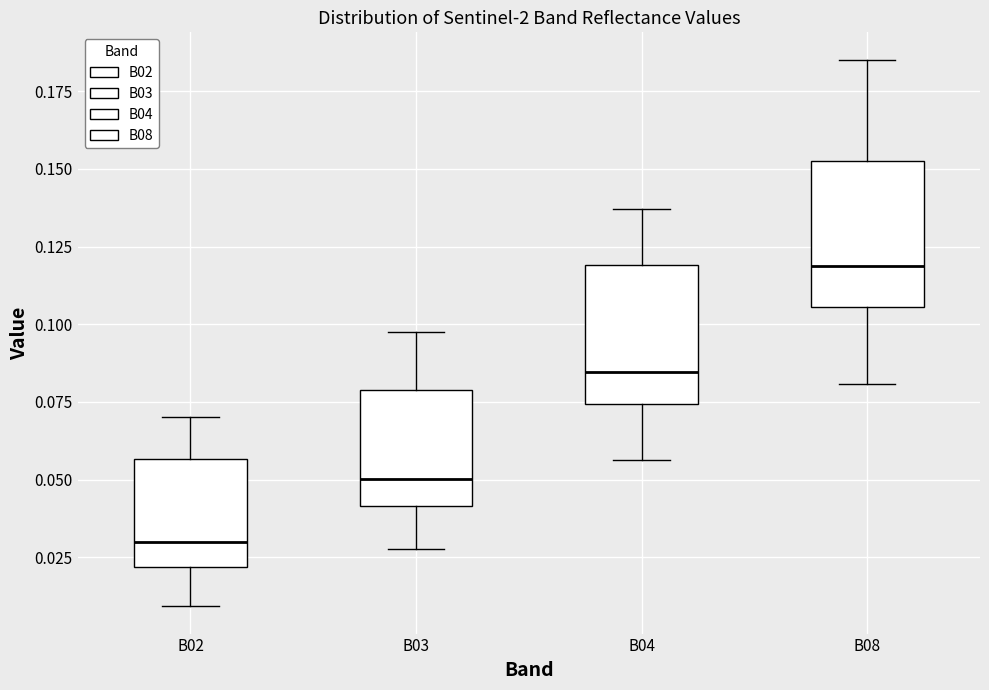

Reading left to right, read every box against the y-axis: the position of its median line, the range the box covers, and the ends of its whiskers. The values are not printed on the chart, so give them approximately, as read against the axis.

B02: median 0.030, box 0.020 to 0.055, whiskers 0.010 to 0.070
B03: median 0.050, box 0.040 to 0.080, whiskers 0.030 to 0.100
B04: median 0.085, box 0.075 to 0.120, whiskers 0.055 to 0.135
B08: median 0.120, box 0.105 to 0.150, whiskers 0.080 to 0.185